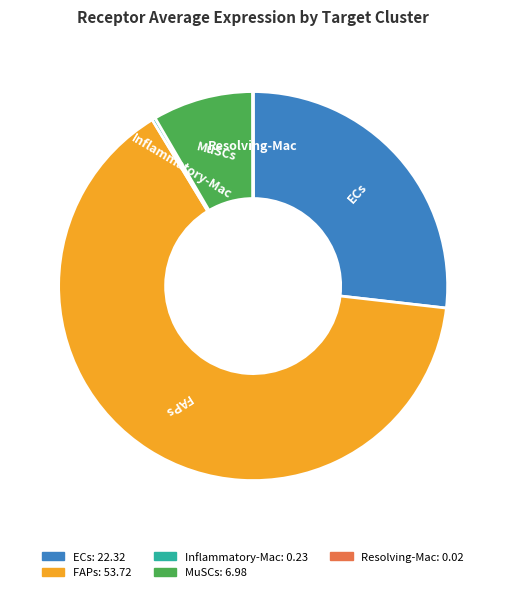

Which category accounts for the majority?

FAPs